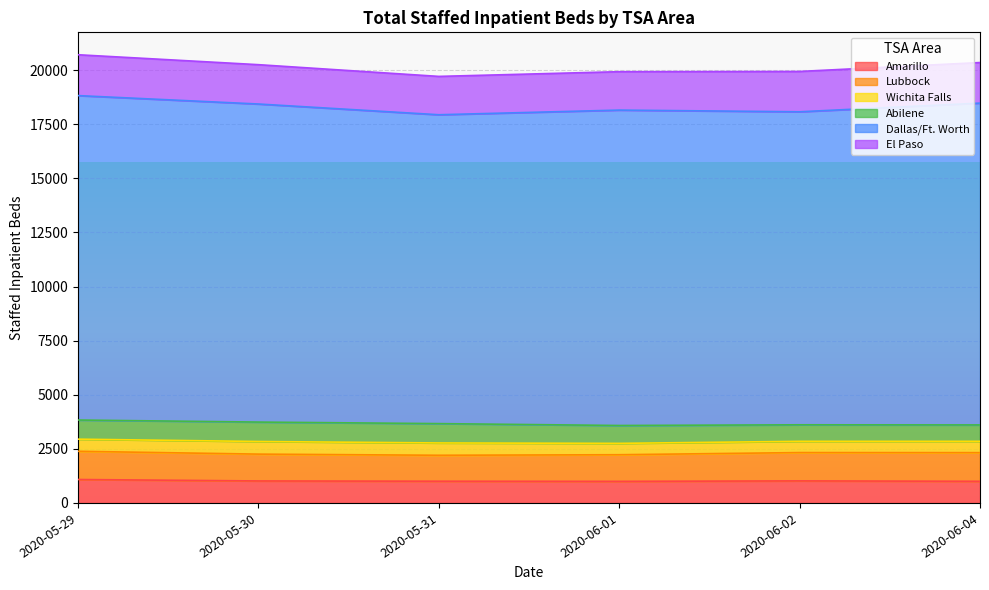

At 2020-06-01, list the series in order from smallest to largest.

Wichita Falls, Abilene, Amarillo, Lubbock, El Paso, Dallas/Ft. Worth